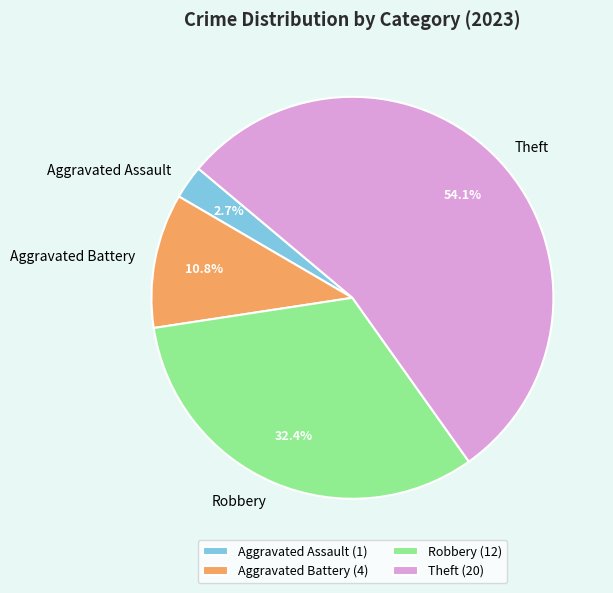

Count the number of slices in the pie.

4